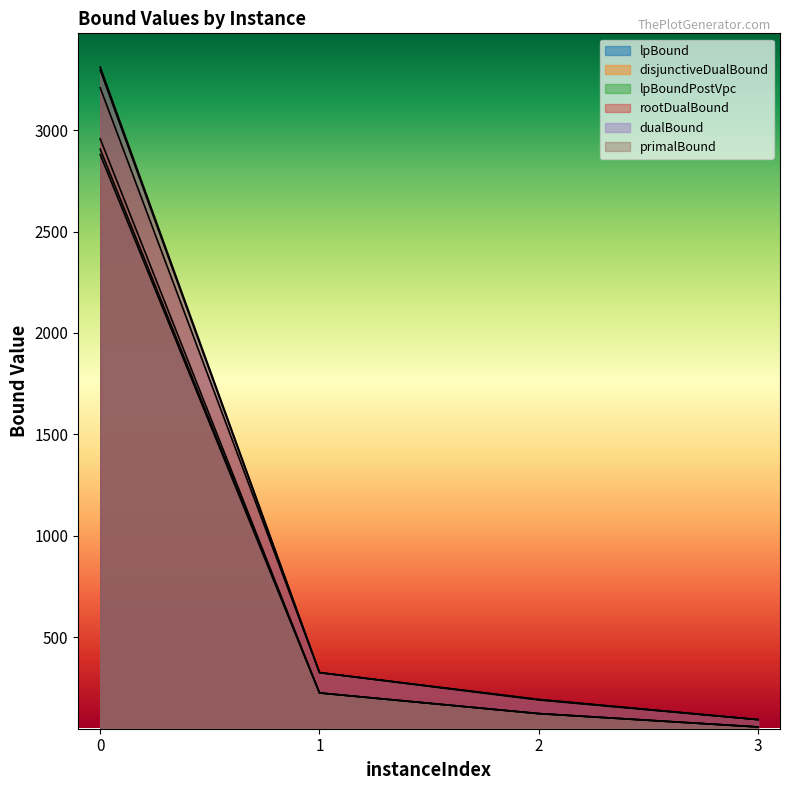

What is the difference between the second highest and minimum values in the lpBoundPostVpc series?

167.6